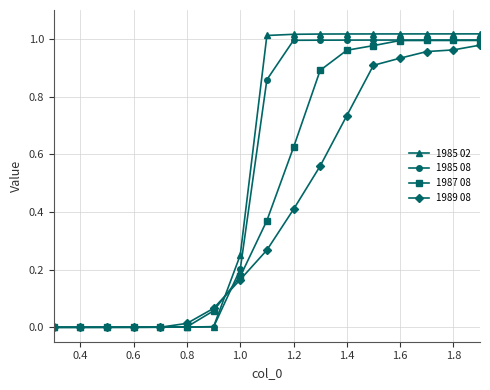

List the series in order of their overall mean, lowest first.

1989 08, 1987 08, 1985 08, 1985 02